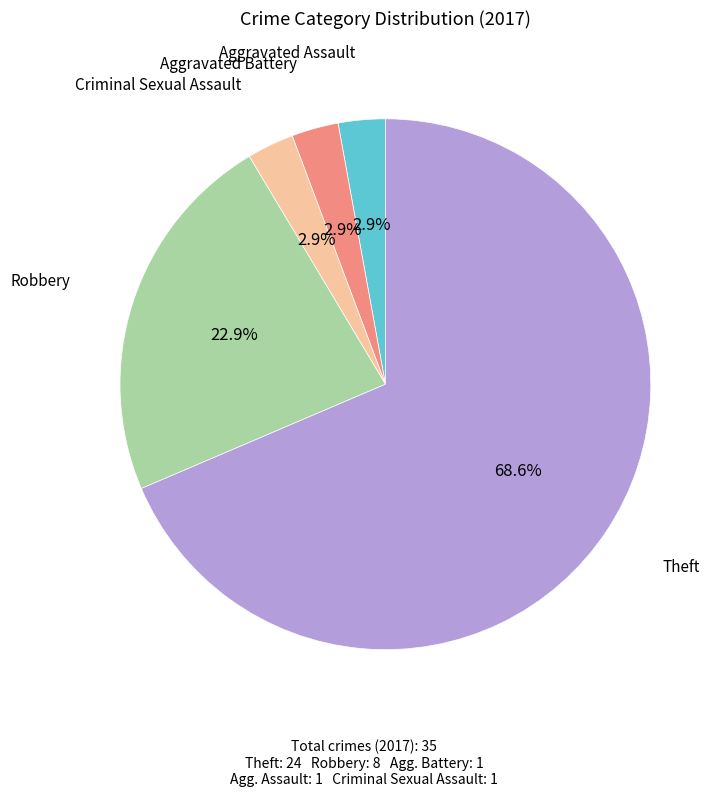

What is the ratio of the value at Aggravated Battery to the value at Criminal Sexual Assault?

1.0